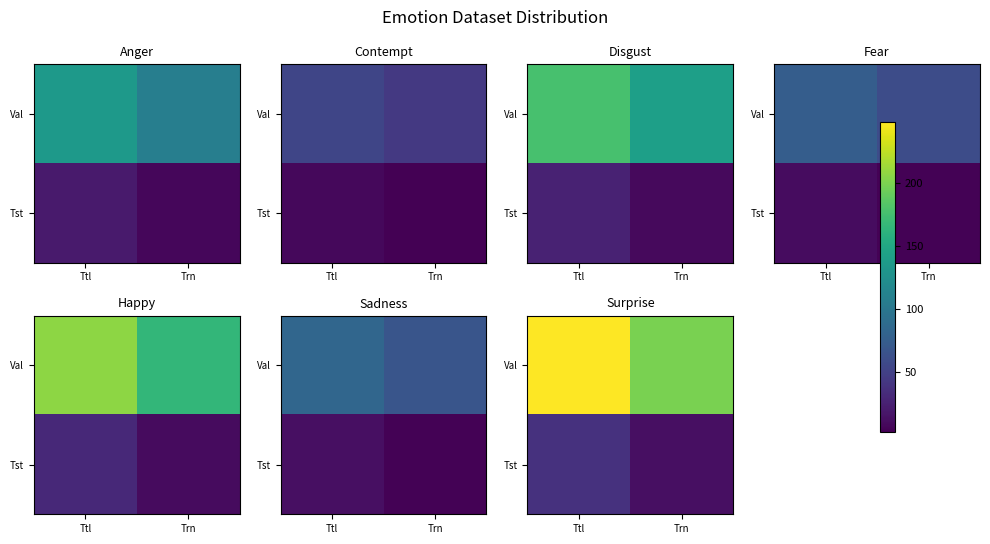

Which has a higher value, Trn or Ttl?

Ttl